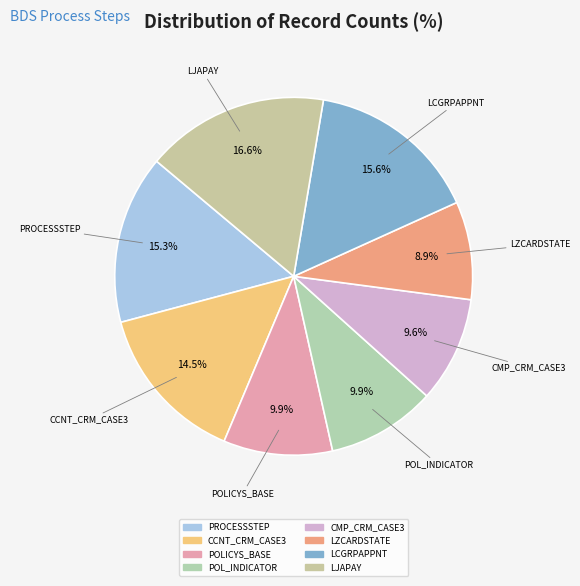

How many slices are in this pie chart?

8